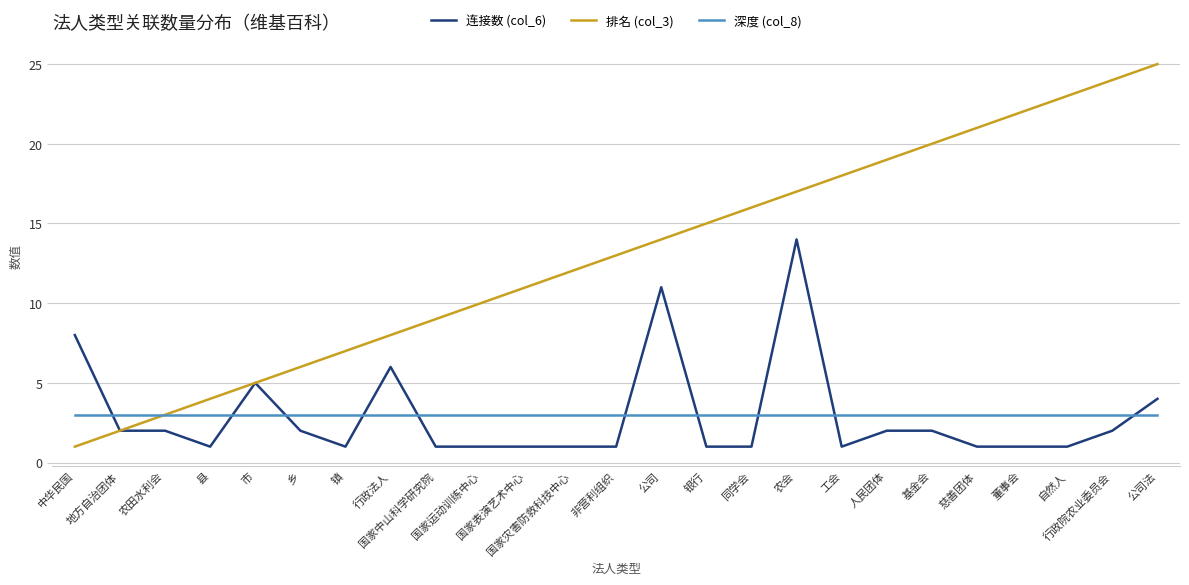

Is it true that 排名 (col_3) equals 17 at 农会?

True